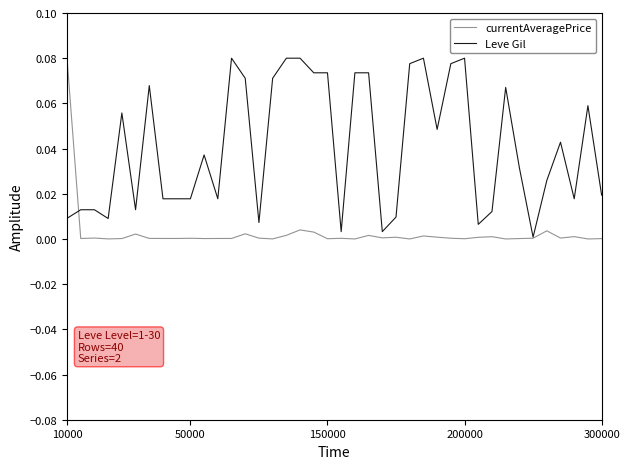

Which series has the largest total across all categories?

Leve Gil